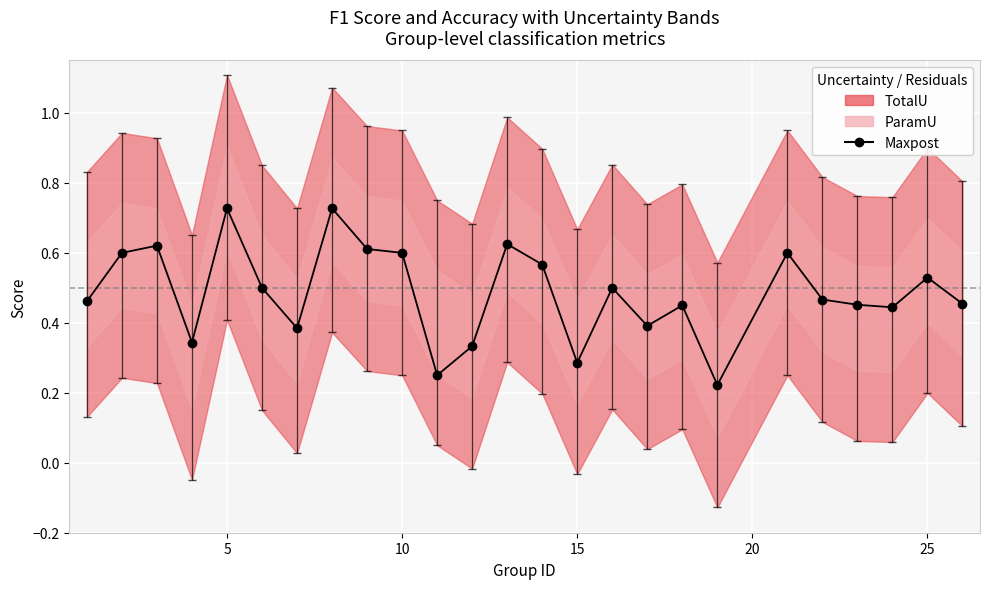

What is the average value?

0.5